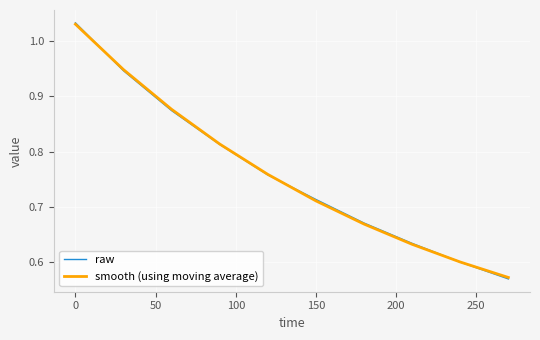

Which series has the largest range (max minus min)?

raw